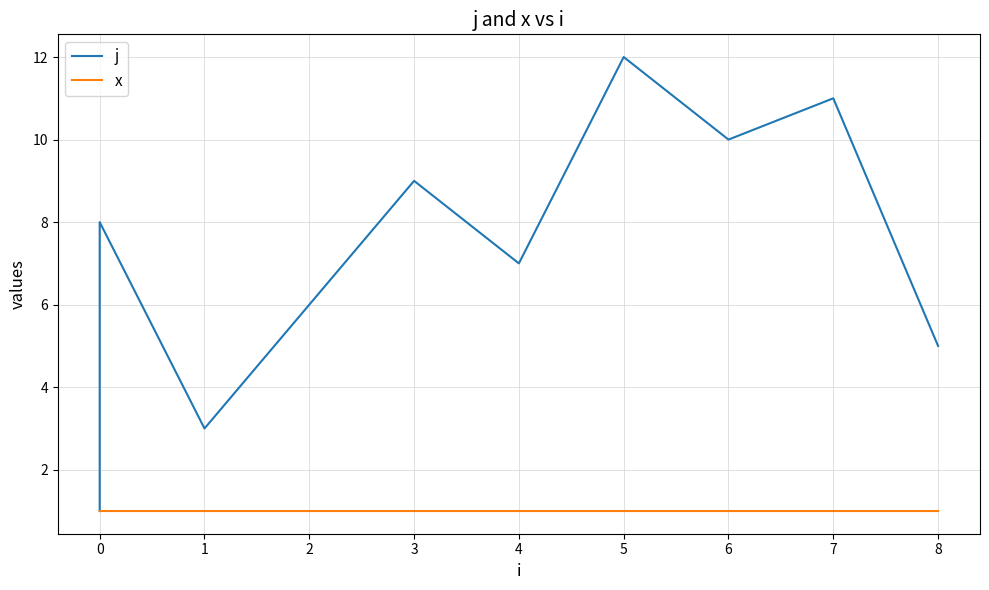

Is this an area chart (filled region under the line)?

No